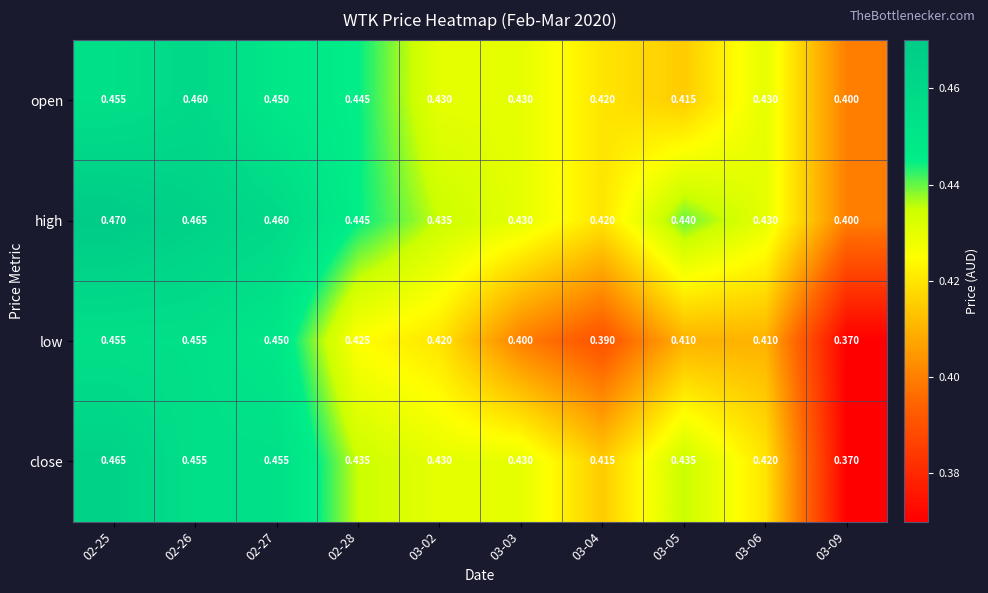

Which series changed the most between 02-27 and 03-03?

low